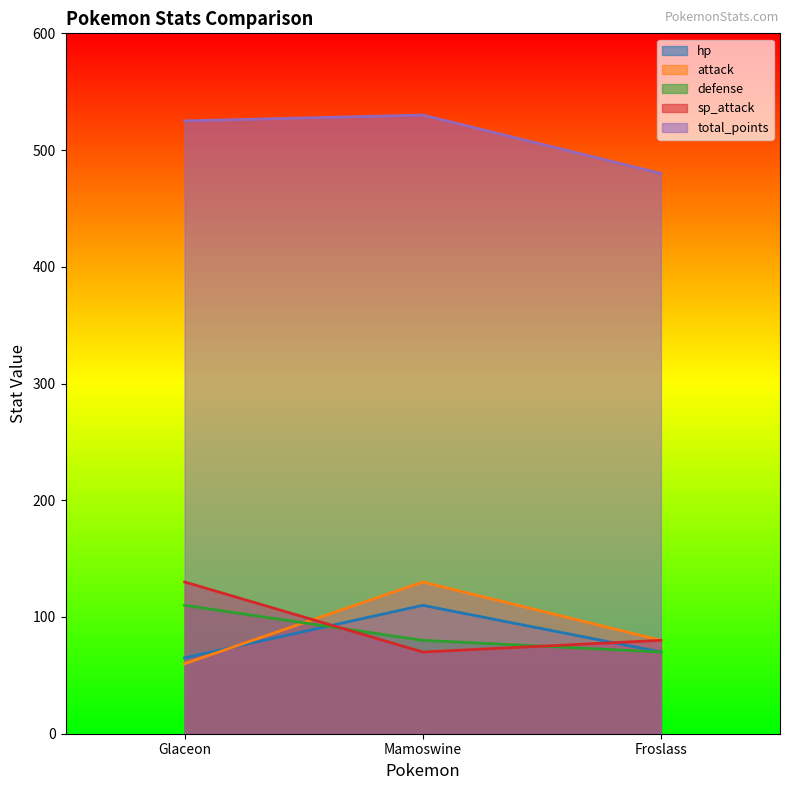

Reading left to right, what are all the values shown in this chart?

hp: 65	110	70
attack: 60	130	80
defense: 110	80	70
sp_attack: 130	70	80
total_points: 525	530	480